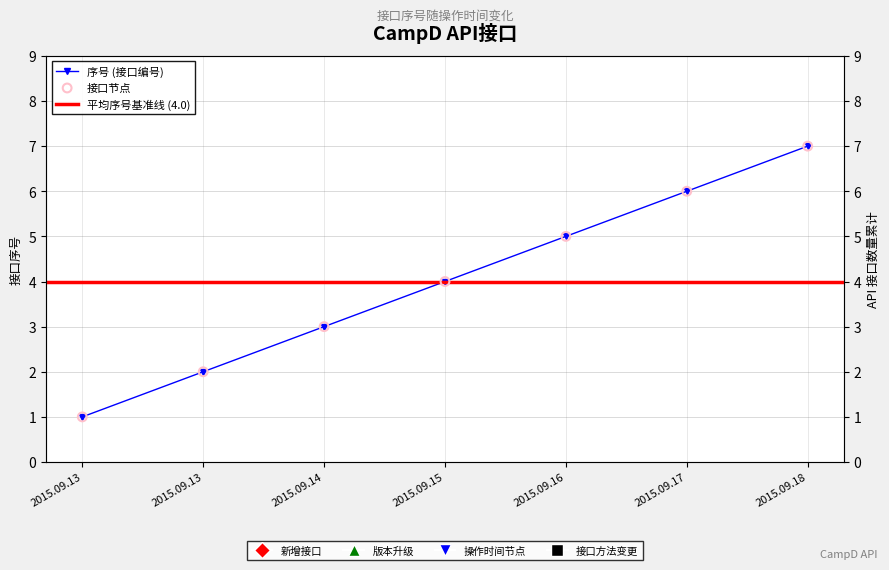

What is the ratio of the value at 2015.09.17 to the value at 2015.09.14?

2.0